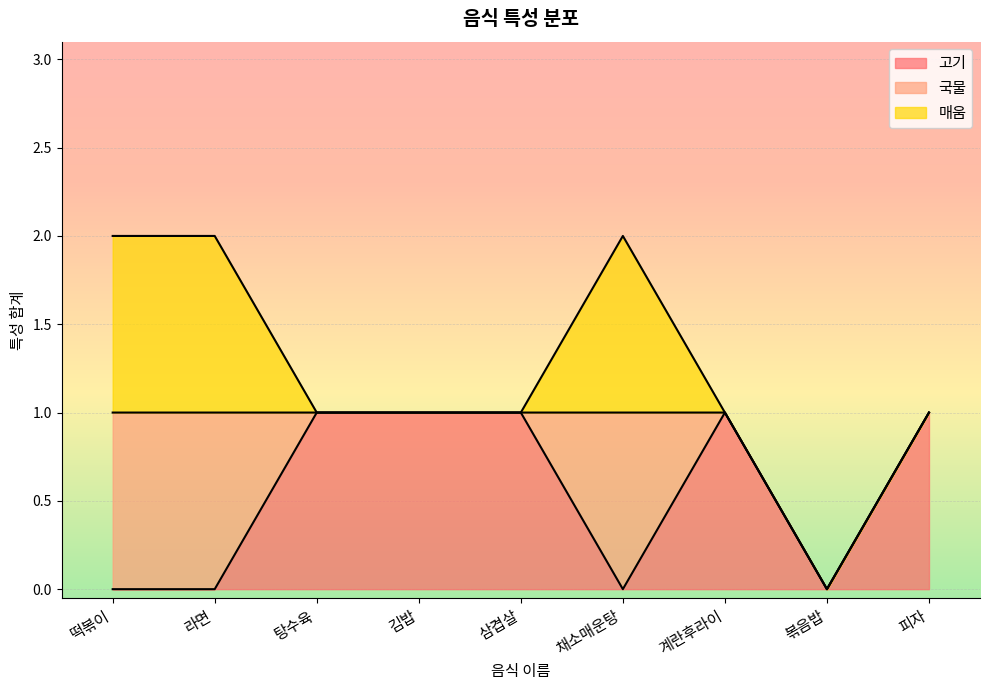

Which category has the lowest value in the 국물 series?

탕수육